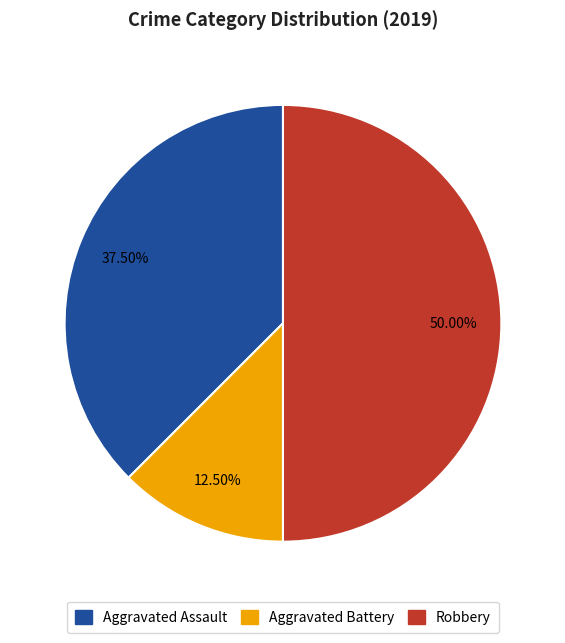

Between Robbery and Aggravated Assault, which is larger?

Robbery